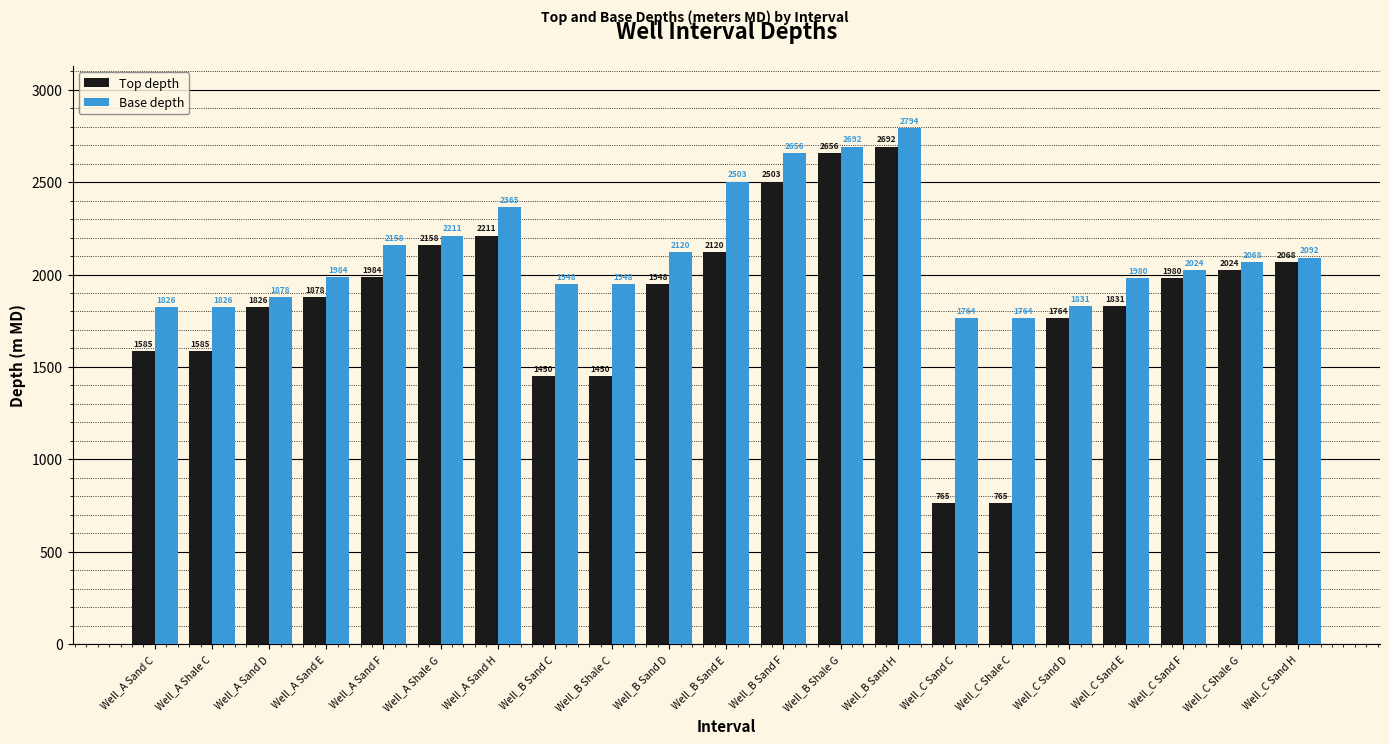

List the series in order of their peak value, highest first.

Base depth, Top depth